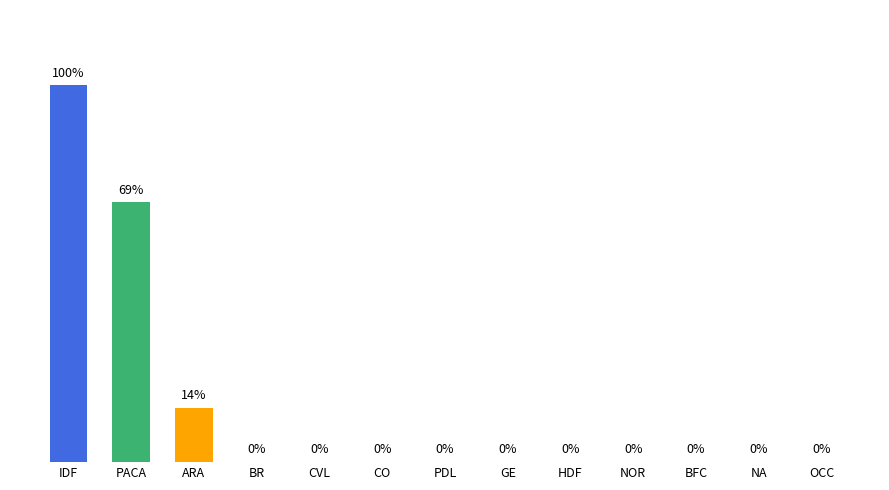

Which has a higher value, IDF or NOR?

IDF